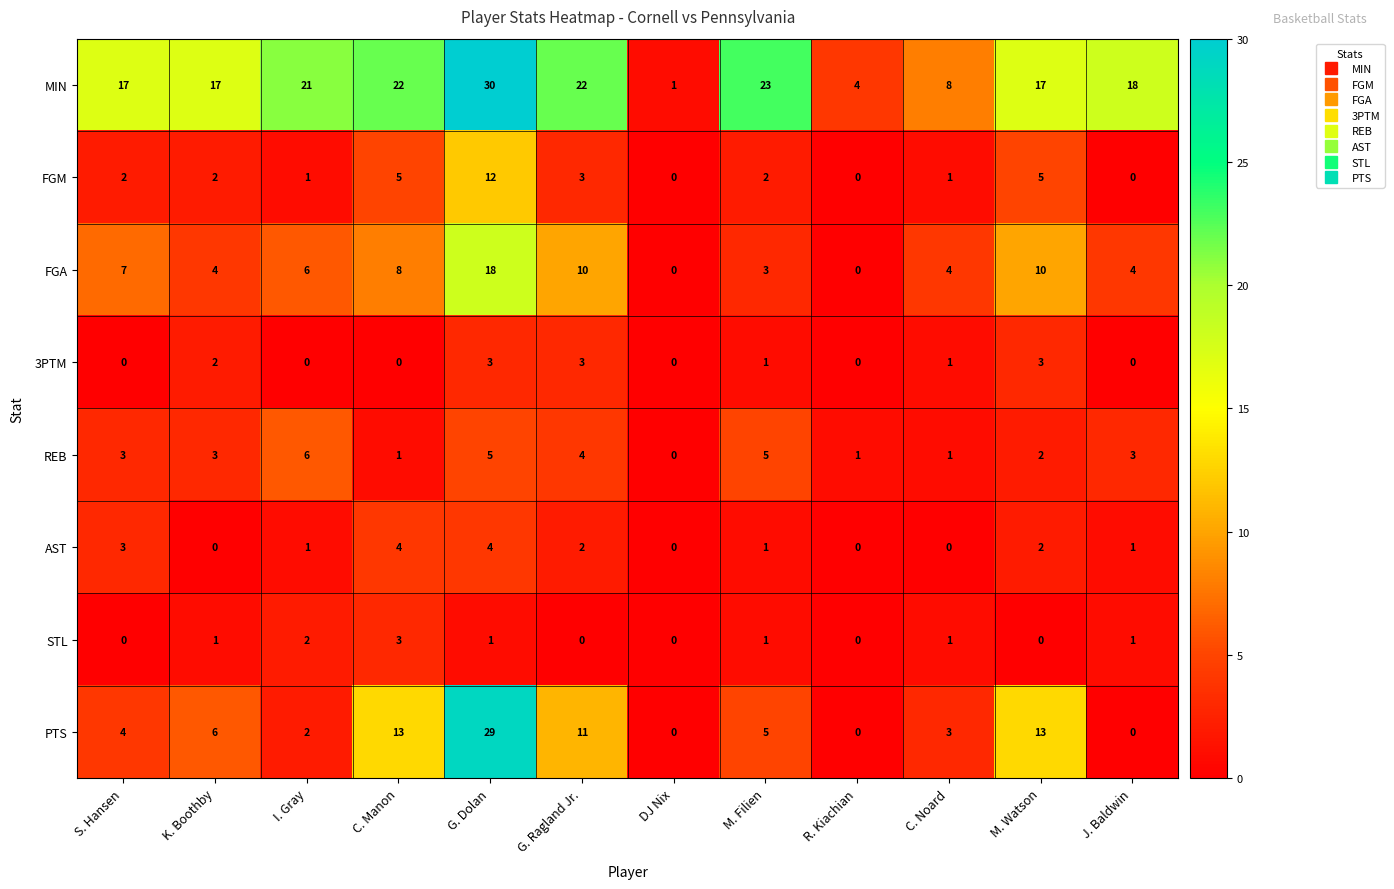

How many values in AST are above zero?

8